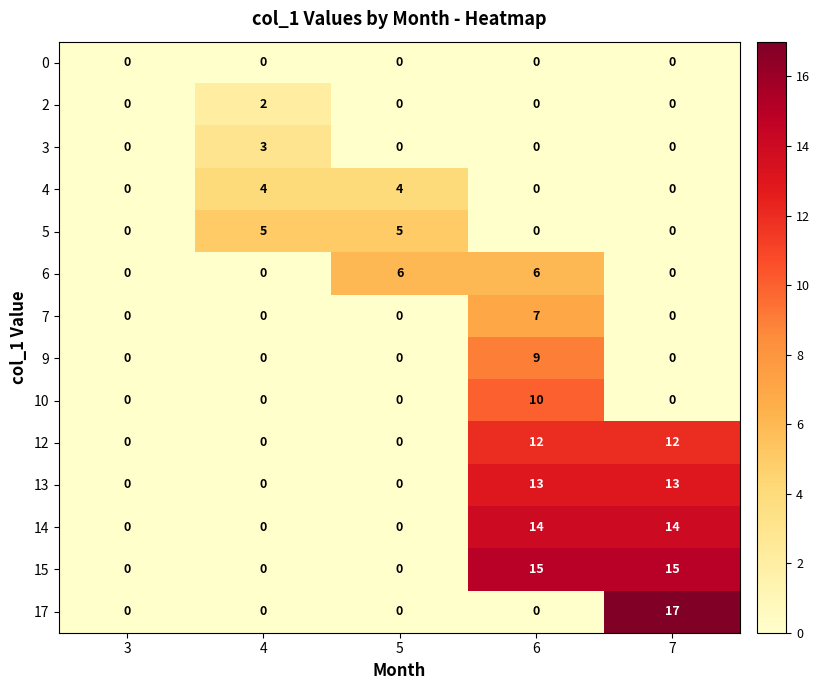

How many positive values does the 7 series have?

1